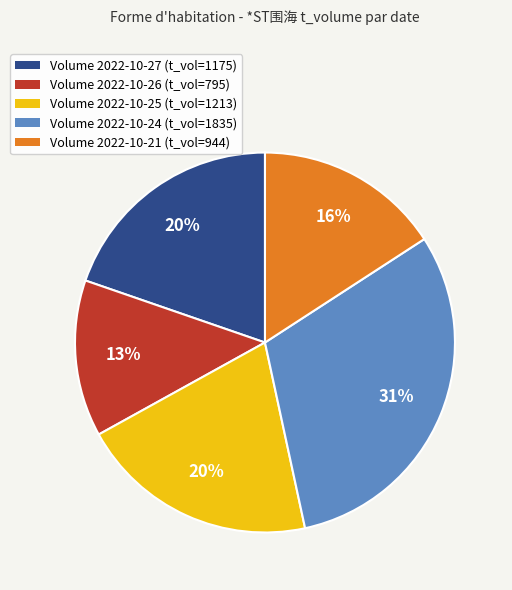

True or false: Volume 2022-10-27 (t_vol=1175) accounts for 20% of the total.

True